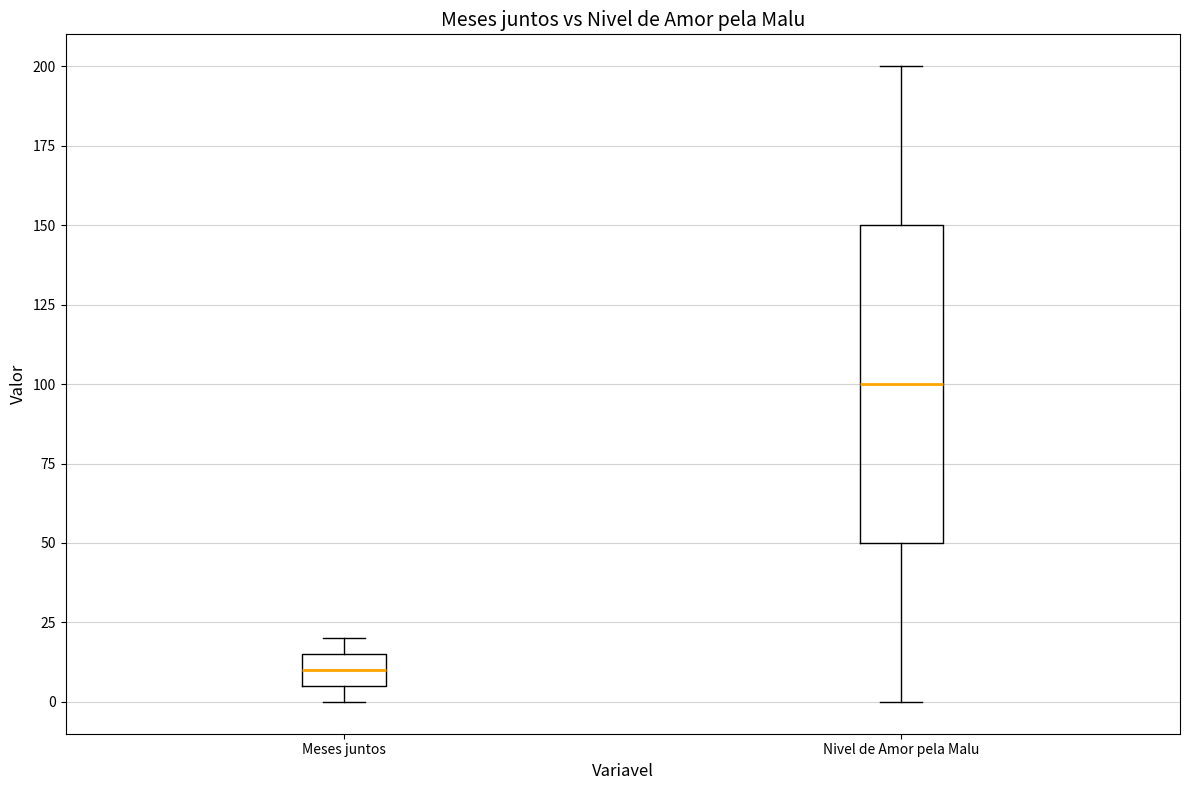

Where is the upper edge of the box for Meses juntos on the y-axis? The values are not printed on the chart, so give them approximately, as read against the axis.

15